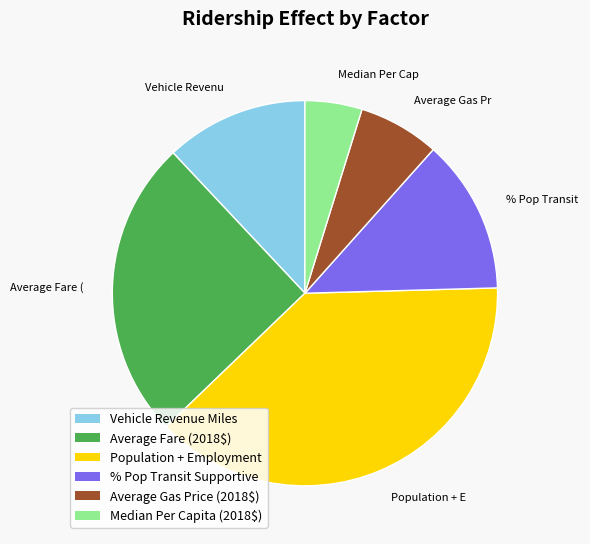

Is there any slice that represents more than half of the pie?

No